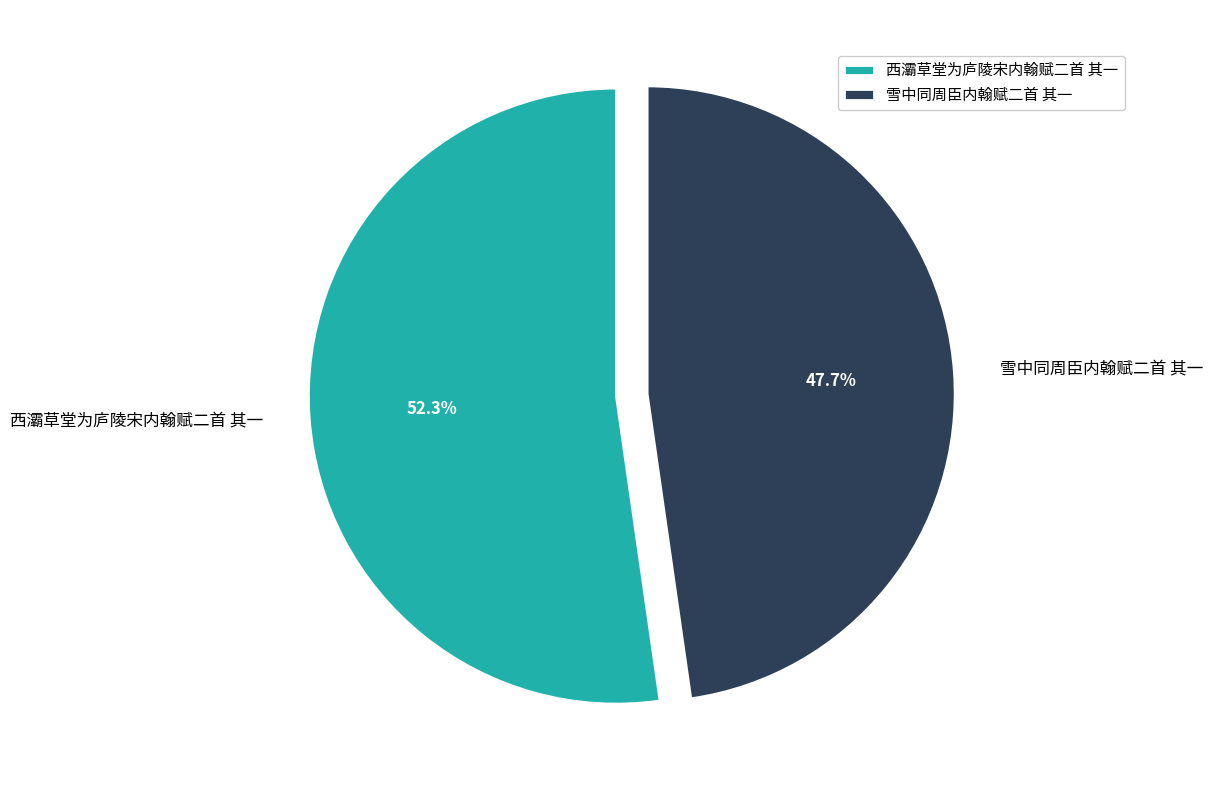

To the nearest percent, what percentage of the pie is 西灞草堂为庐陵宋内翰赋二首 其一?

52%